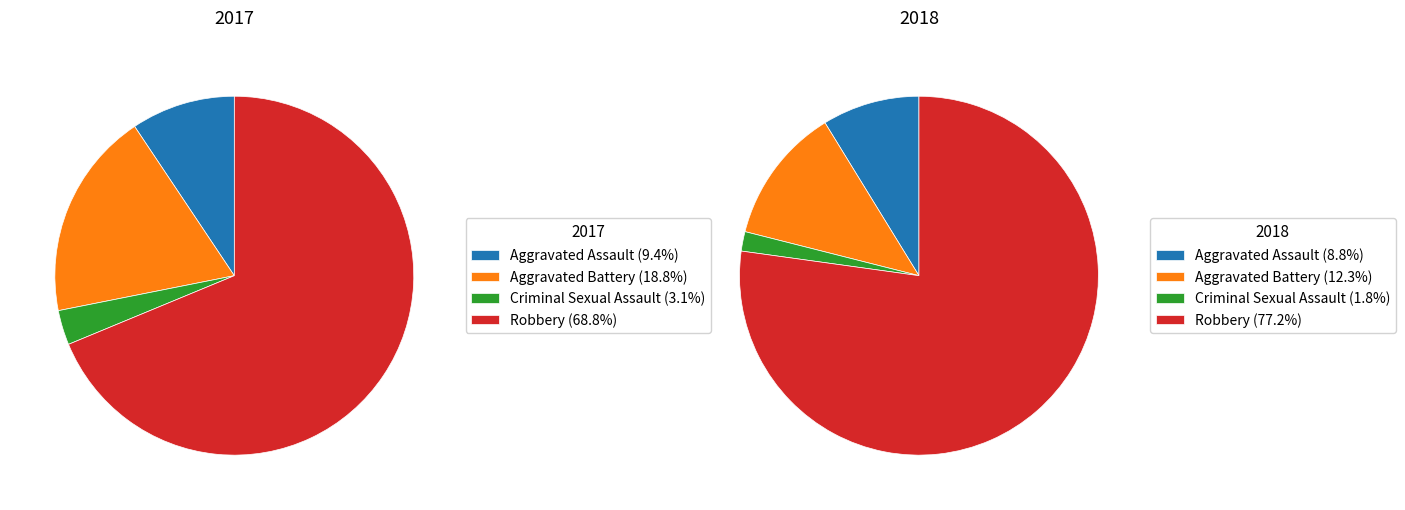

How many slices are in this pie chart?

4